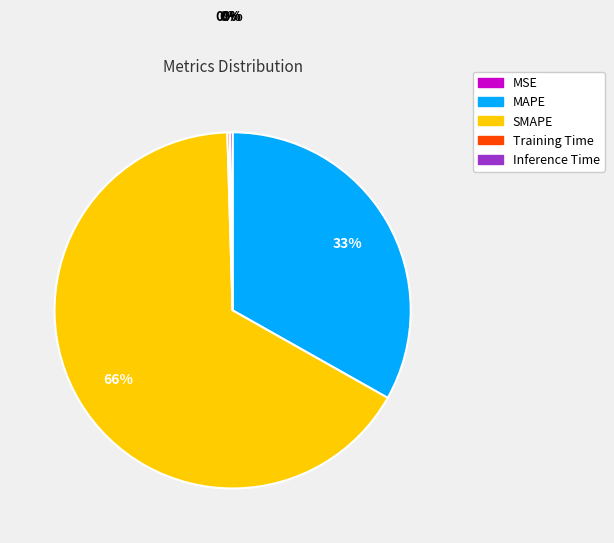

Is there a majority slice in this chart?

Yes